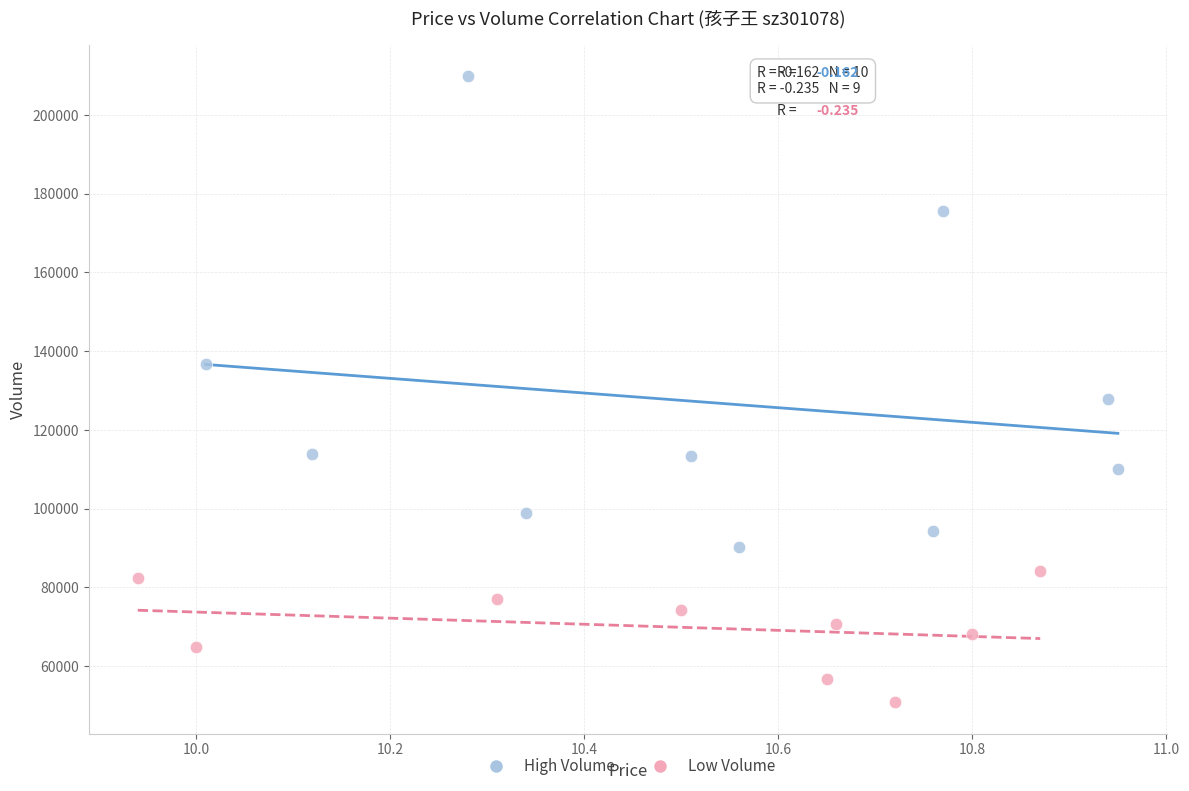

What are all the series names shown in the legend?

High Volume, Low Volume